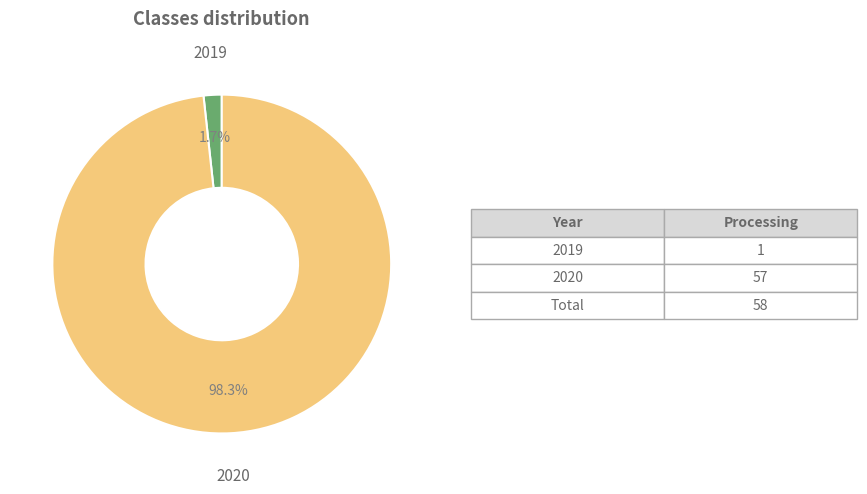

Is there a majority slice in this chart?

Yes